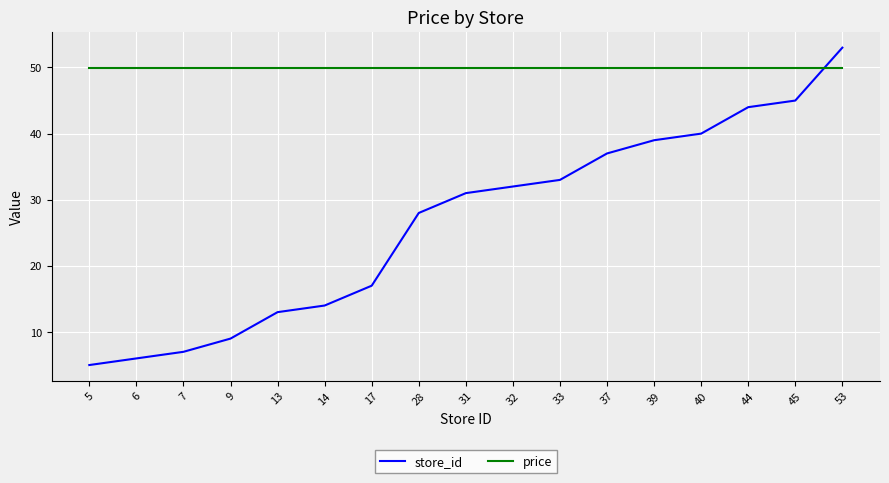

Rank the categories by store_id value from highest to lowest.

53, 45, 44, 40, 39, 37, 33, 32, 31, 28, 17, 14, 13, 9, 7, 6, 5